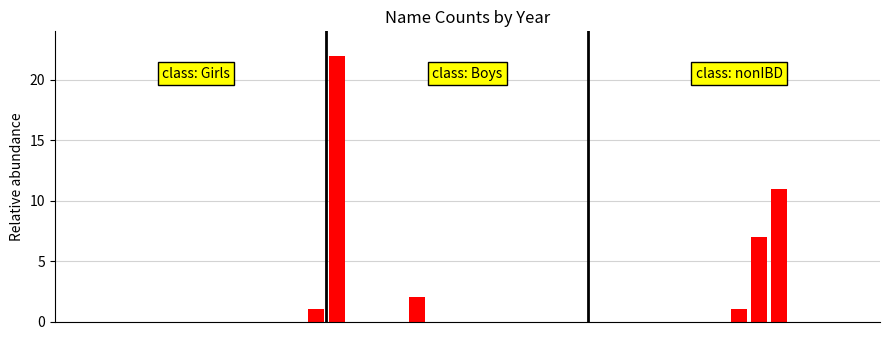

What is the maximum value shown in the chart?

22